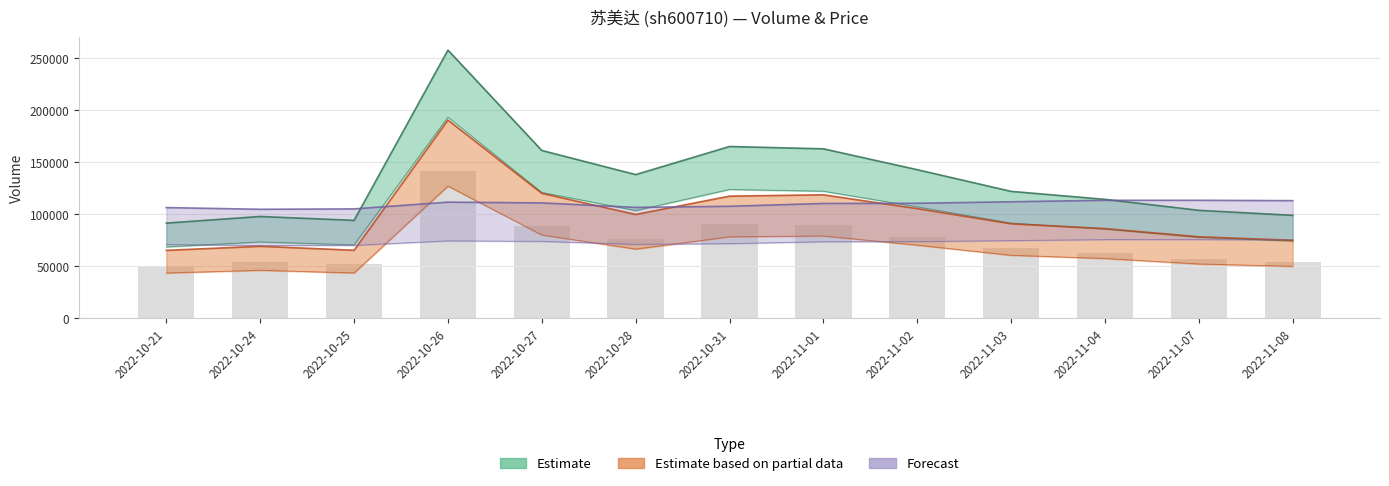

What is the difference between the volume values at 2022-10-27 and 2022-11-03?

39320.0